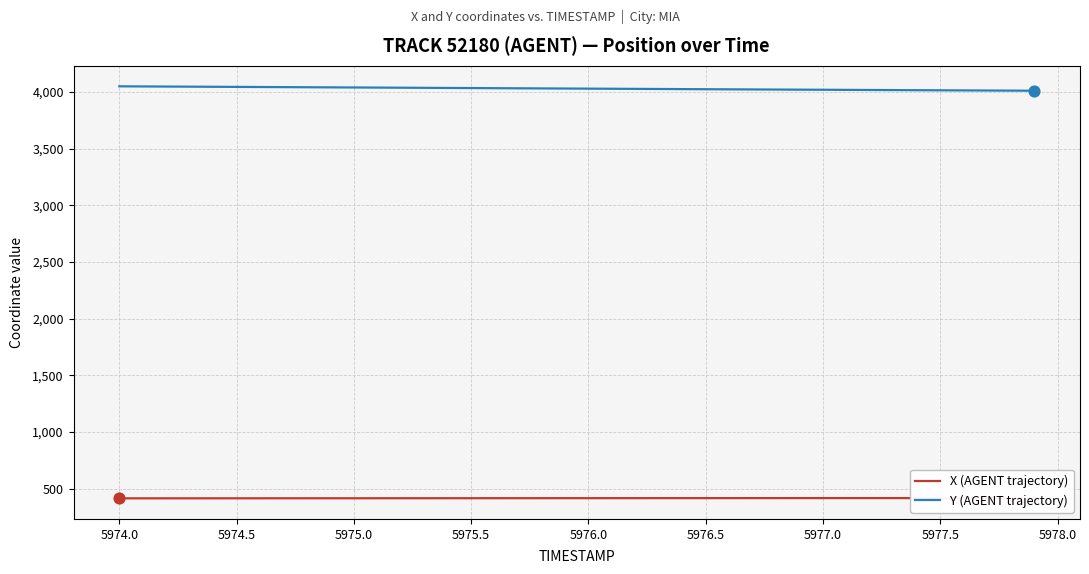

Which series has the largest total across all categories?

Y (AGENT trajectory)